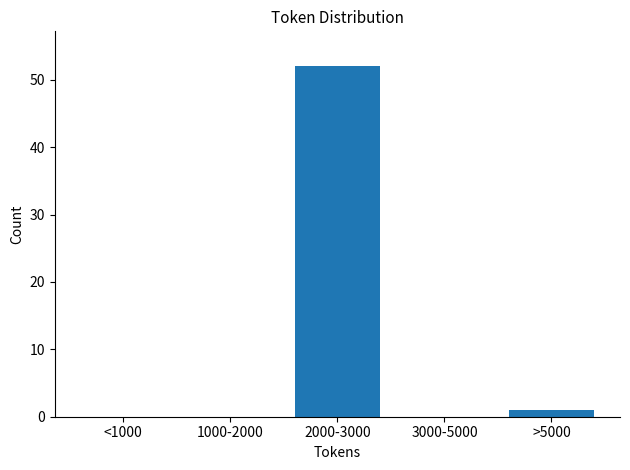

Reading right to left, what are all the values shown in this chart?

>5000=1	3000-5000=0	2000-3000=52	1000-2000=0	<1000=0